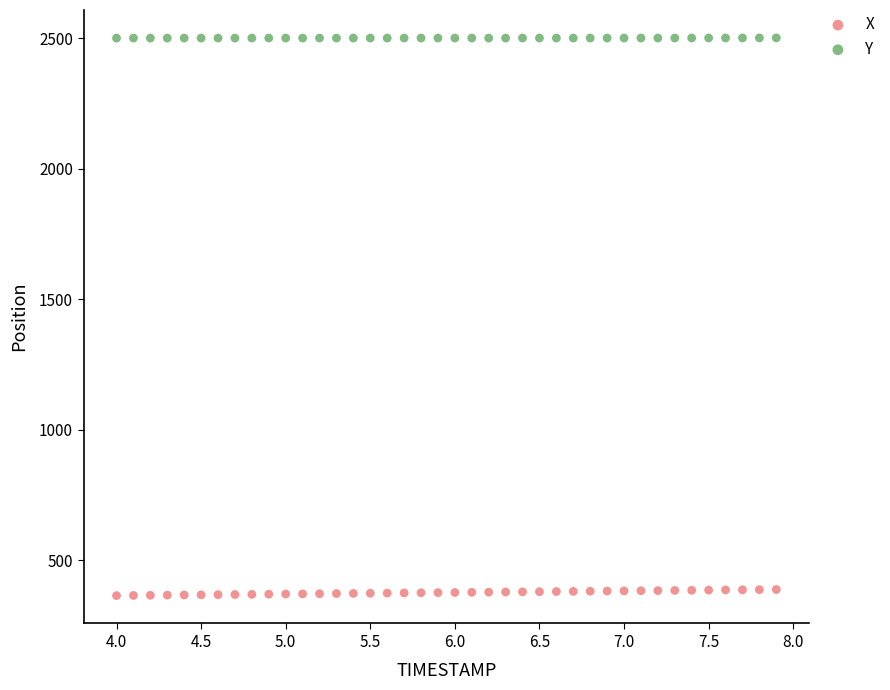

Across all data points, what is the range of Y values (max minus min)?

2136.2